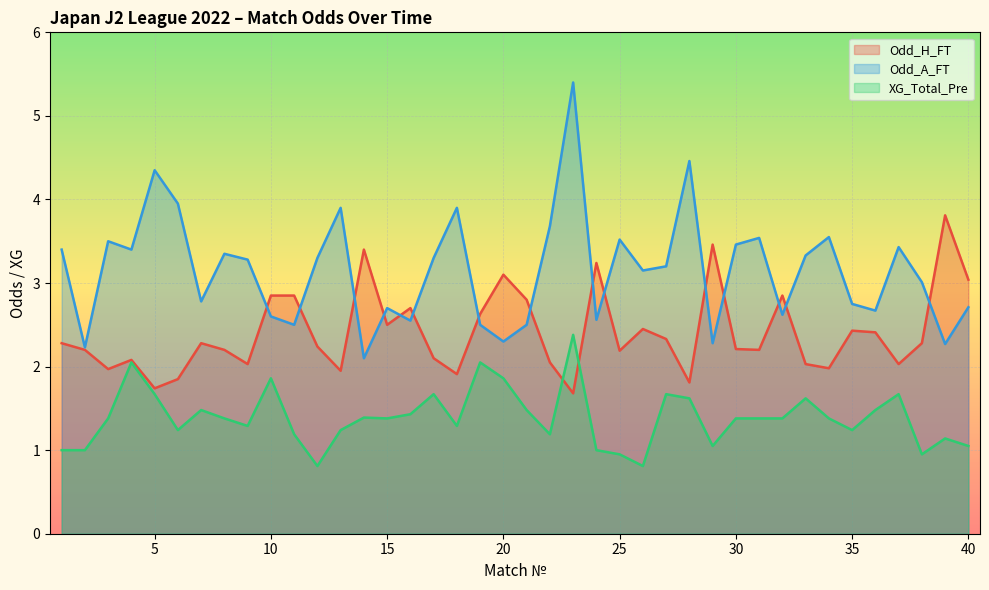

How many data points in Odd_A_FT are less than 3?

17